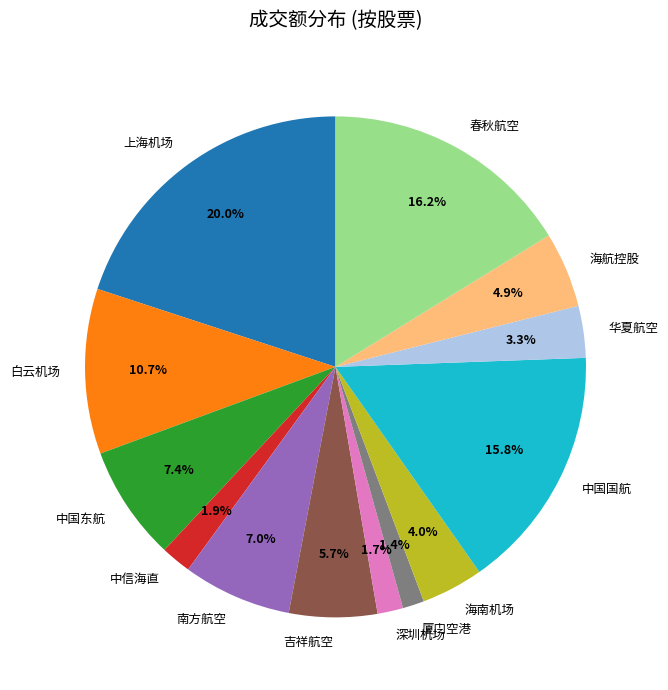

Count the number of slices in the pie.

13